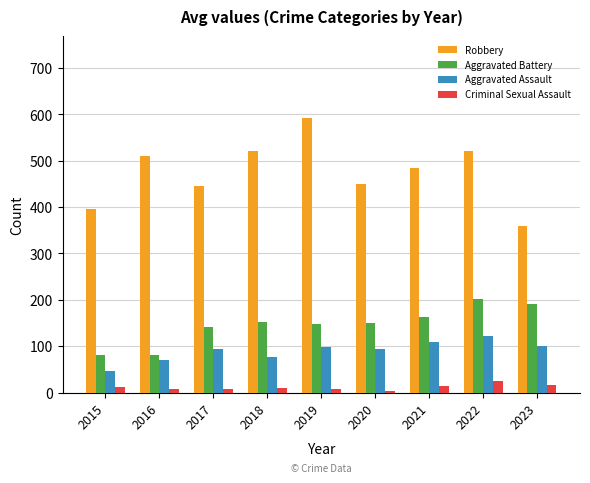

At 2018, list the series in order from largest to smallest.

Robbery, Aggravated Battery, Aggravated Assault, Criminal Sexual Assault